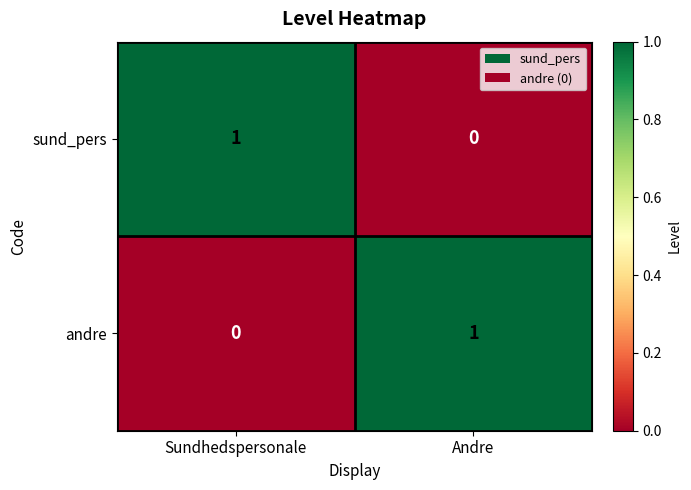

At which label does andre reach its peak?

Andre